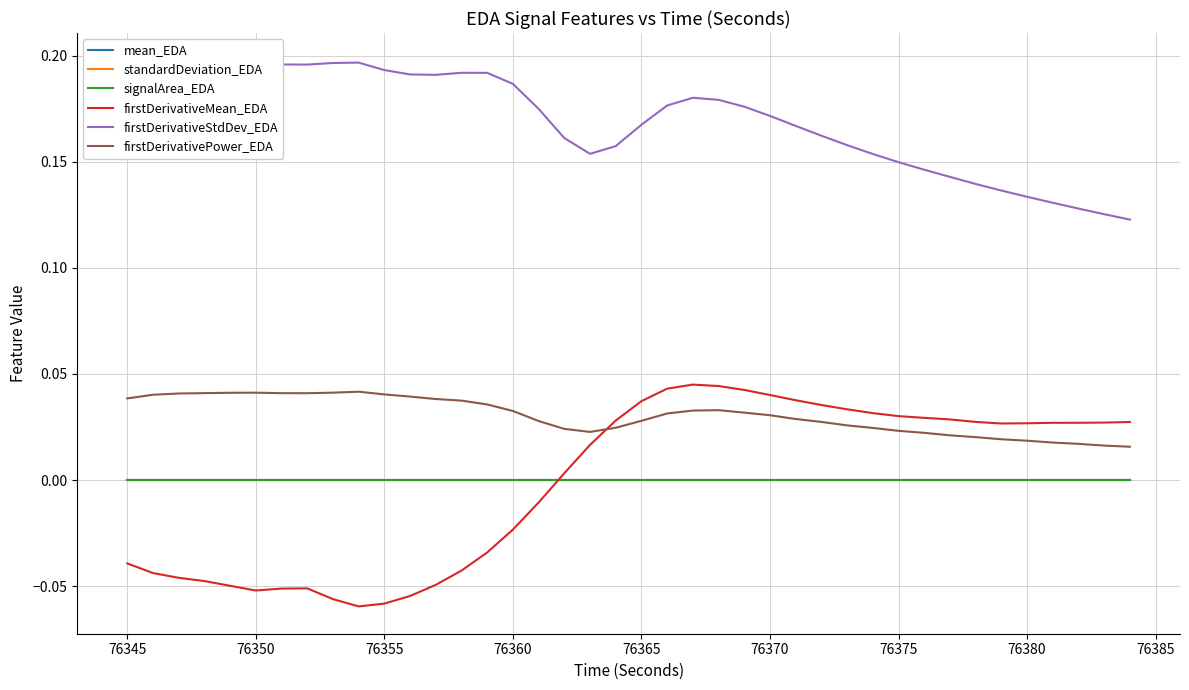

What is the greatest value displayed?

0.2